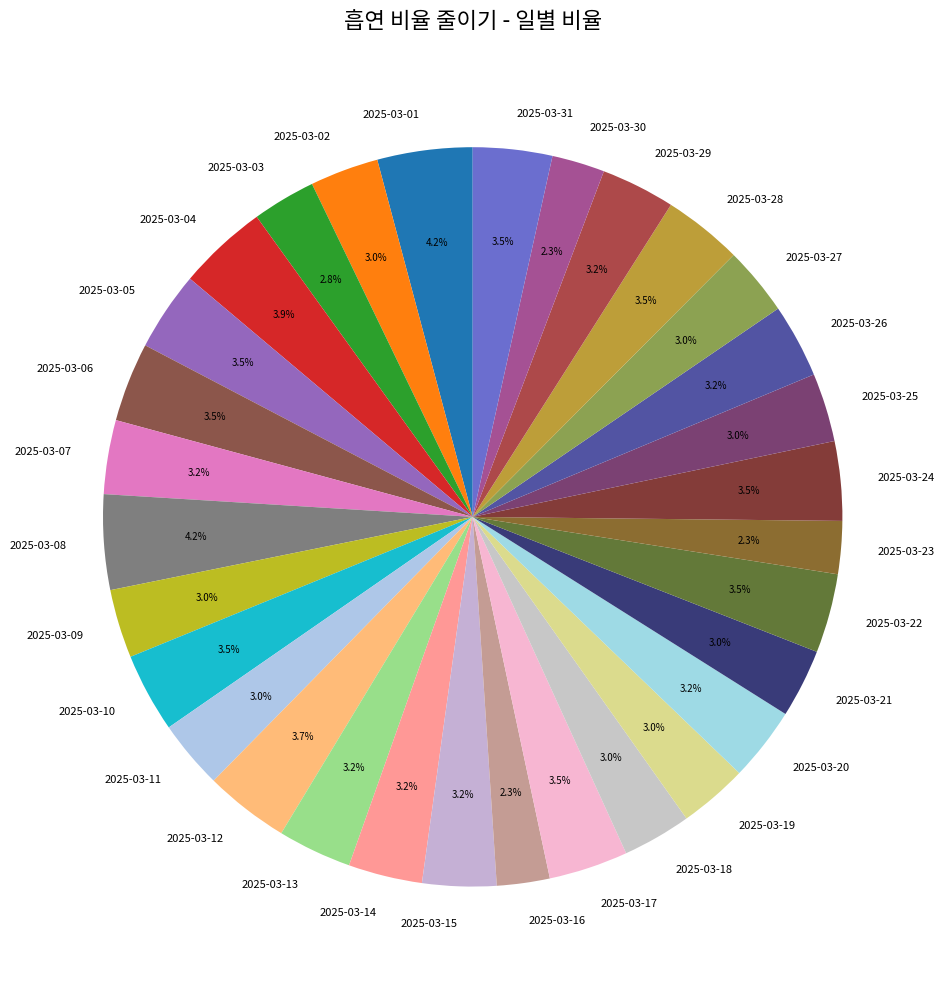

Approximately how many times larger is the value at 2025-03-05 compared to 2025-03-08?

0.8